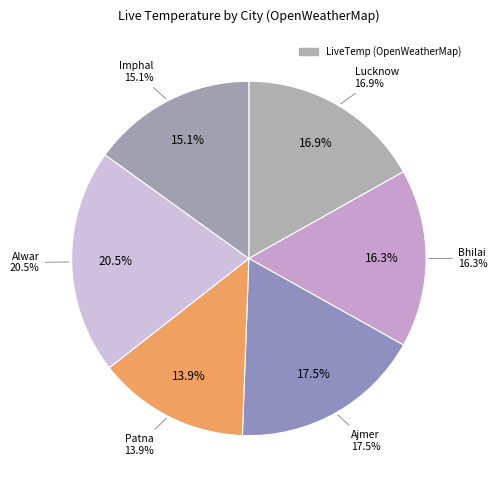

Which has a higher value, Bhilai or Patna?

Bhilai